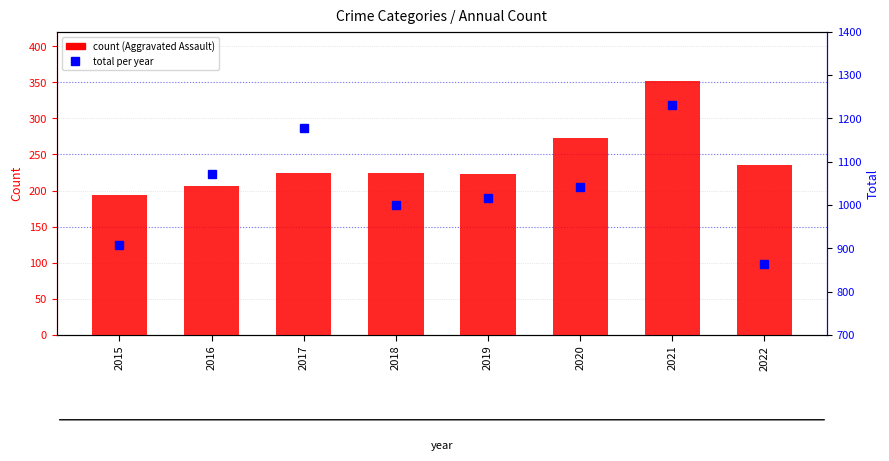

What are all the series names shown in the legend?

Aggravated Assault, Total